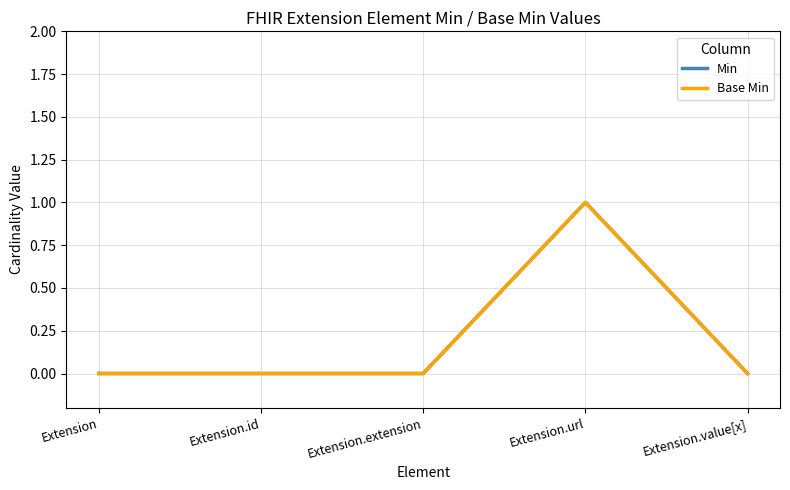

Does the chart have visible grid lines?

Yes